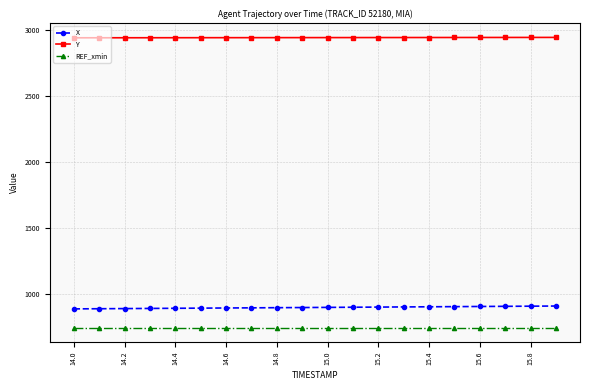

What is the average value of the Y series?

2945.9